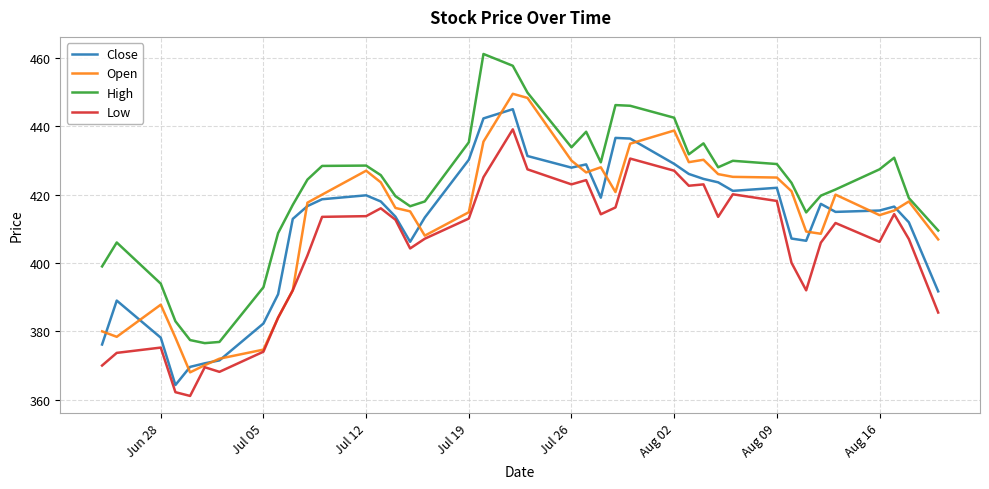

What is the average value of the Open series?

412.2